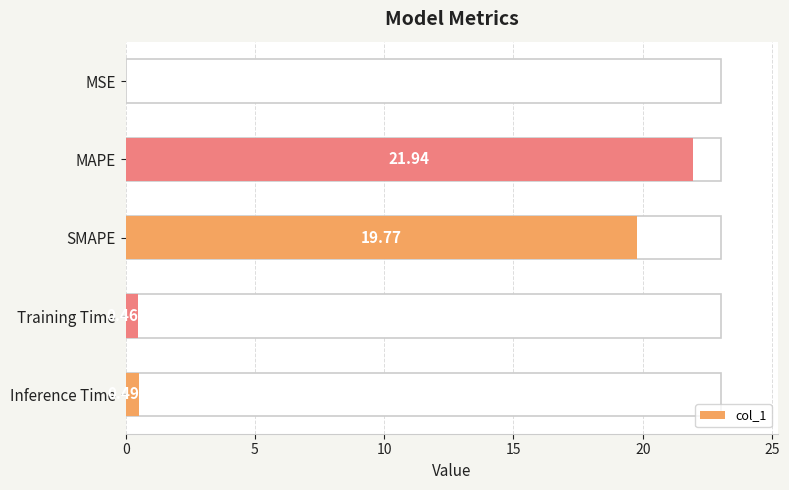

Which has a higher value, Training Time or MSE?

Training Time